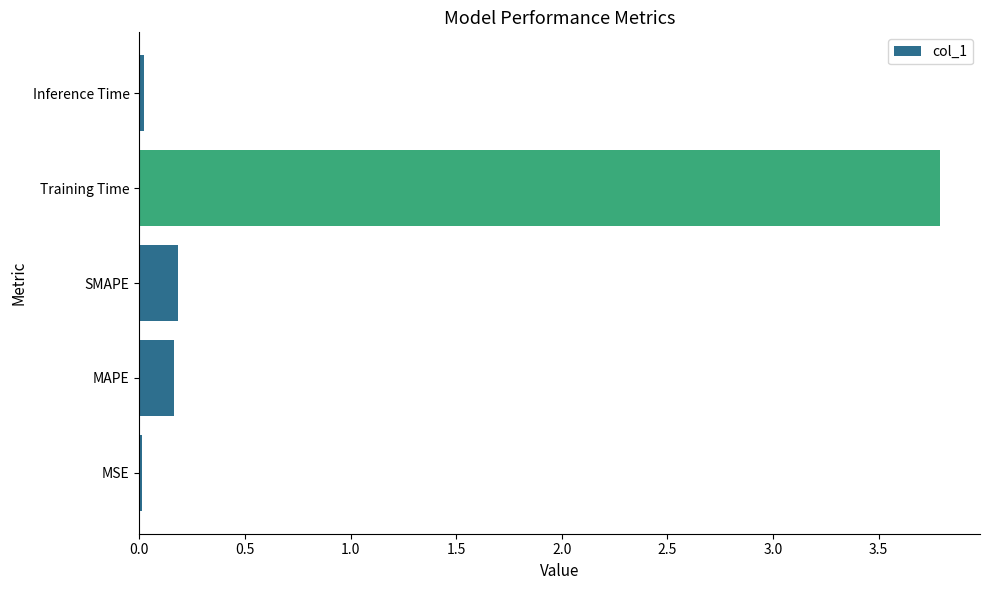

What value does the data have at Training Time?

3.8